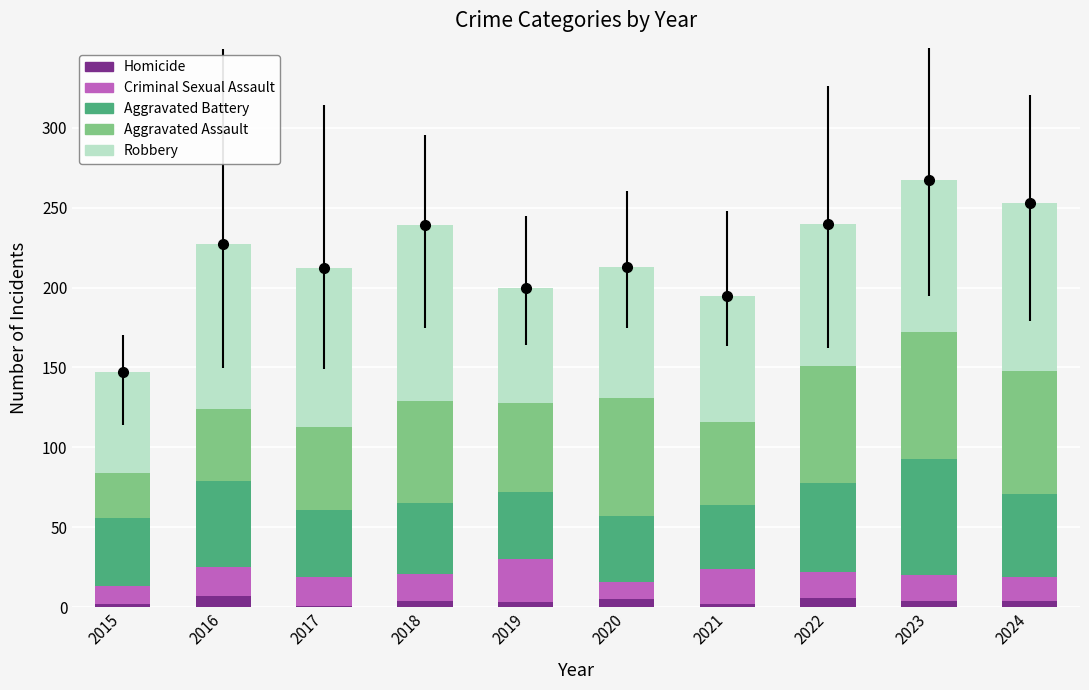

Which has a higher value, 2022 or 2018?

2022